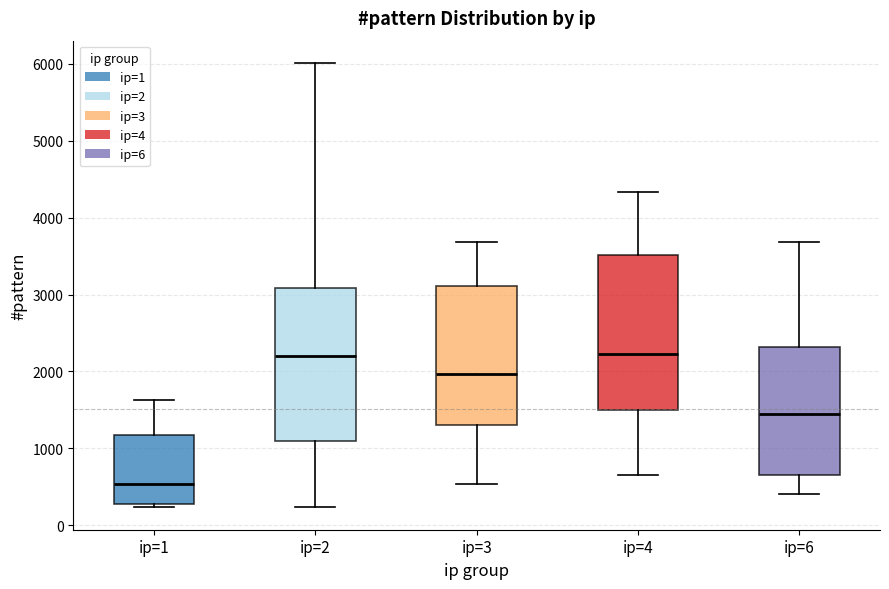

Reading left to right, transcribe this box plot: for each box, give where its median line is, the range the box spans, and where its two whiskers end, as read against the y-axis. The values are not printed on the chart, so give them approximately, as read against the axis.

ip=1: median 500, box 300 to 1200, whiskers 200 to 1600
ip=2: median 2200, box 1100 to 3100, whiskers 200 to 6000
ip=3: median 2000, box 1300 to 3100, whiskers 500 to 3700
ip=4: median 2200, box 1500 to 3500, whiskers 700 to 4300
ip=6: median 1400, box 700 to 2300, whiskers 400 to 3700